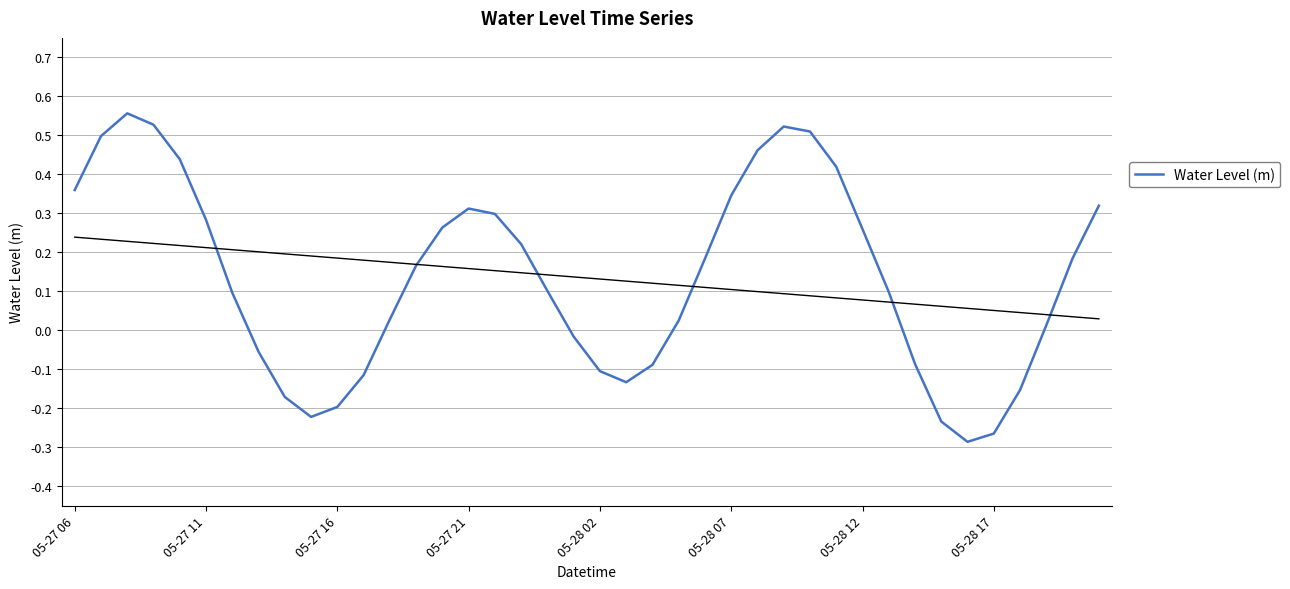

Is it true that Water Level (m) equals 0.2 at 05-27 11?

False